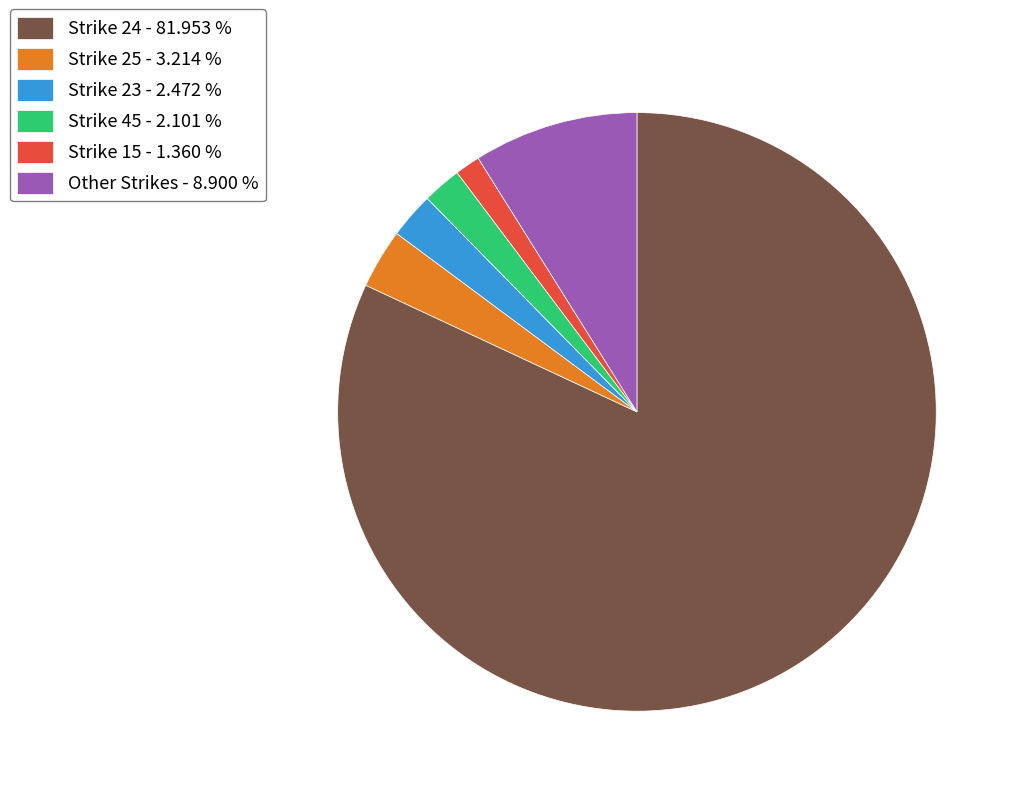

Is Strike 24 - 81.953 % the majority of the pie?

Yes